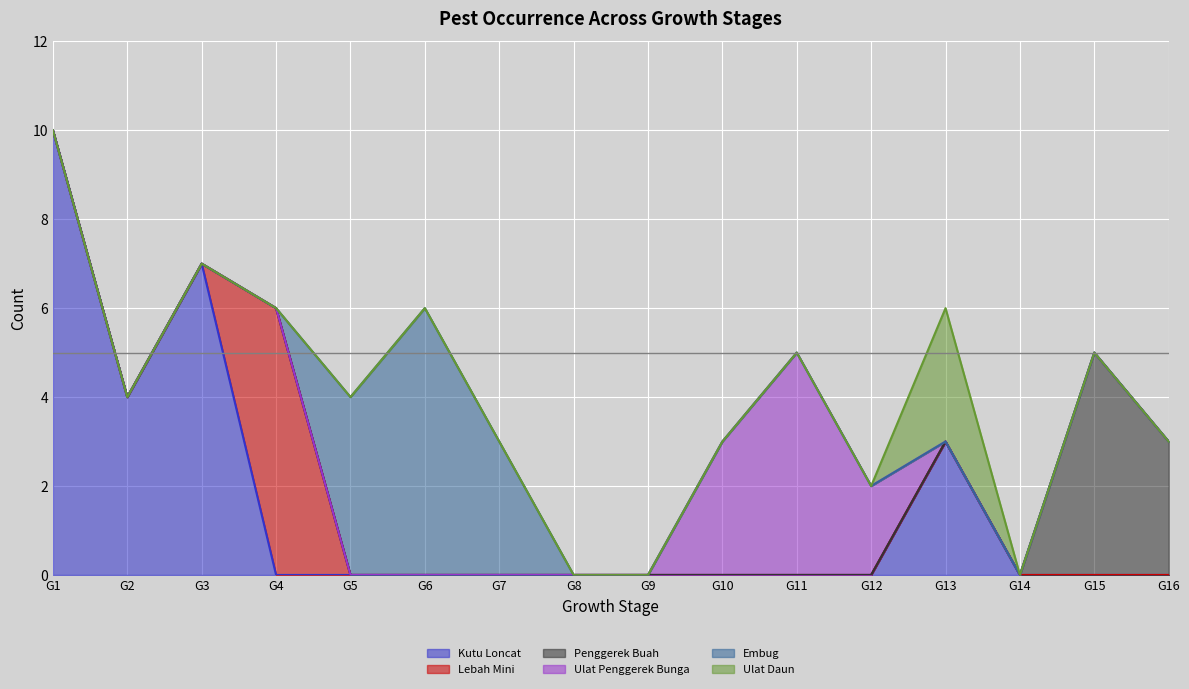

How many lines are shown in the chart?

6